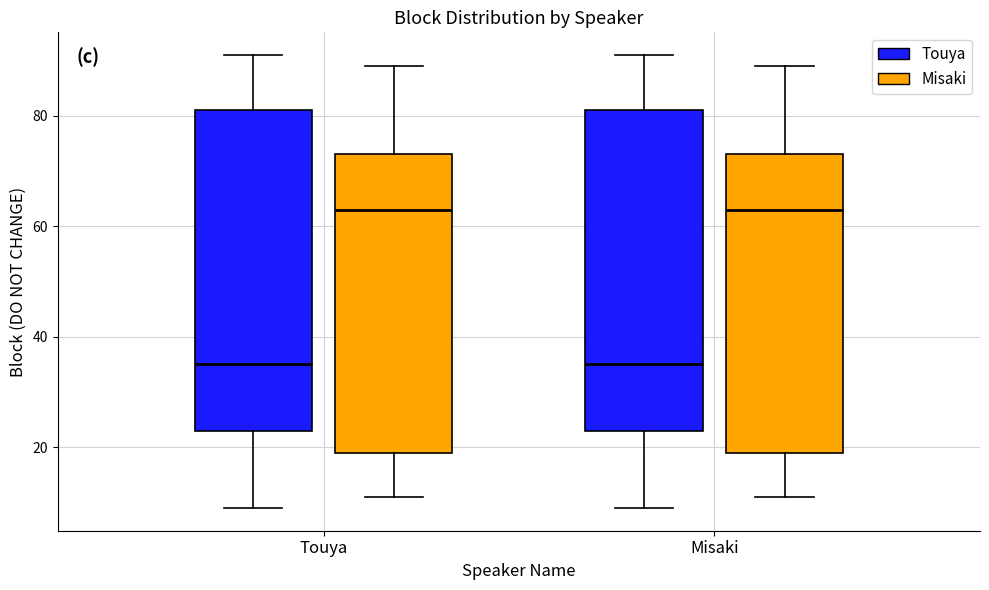

Reading left to right, read every box against the y-axis: the position of its median line, the range the box covers, and the ends of its whiskers. The values are not printed on the chart, so give them approximately, as read against the axis.

Touya (Touya): median 36, box 24 to 82, whiskers 10 to 92
Touya (Misaki): median 64, box 20 to 74, whiskers 12 to 90
Misaki (Touya): median 36, box 24 to 82, whiskers 10 to 92
Misaki (Misaki): median 64, box 20 to 74, whiskers 12 to 90